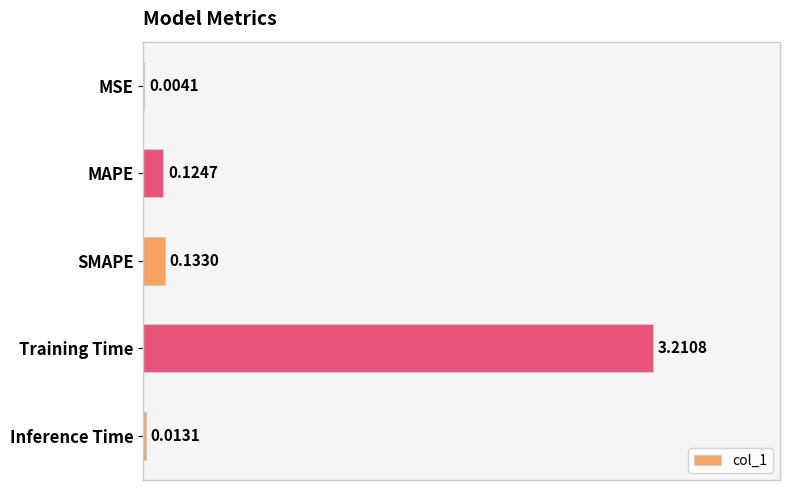

What is the sum of the values at Training Time and MAPE?

3.3